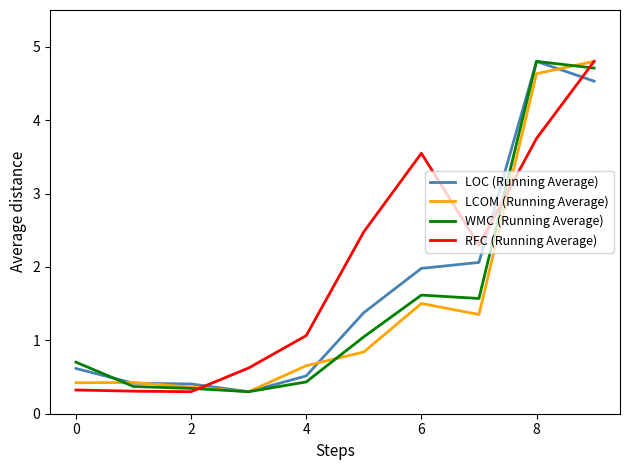

Which series has the largest total across all categories?

RFC (Running Average)